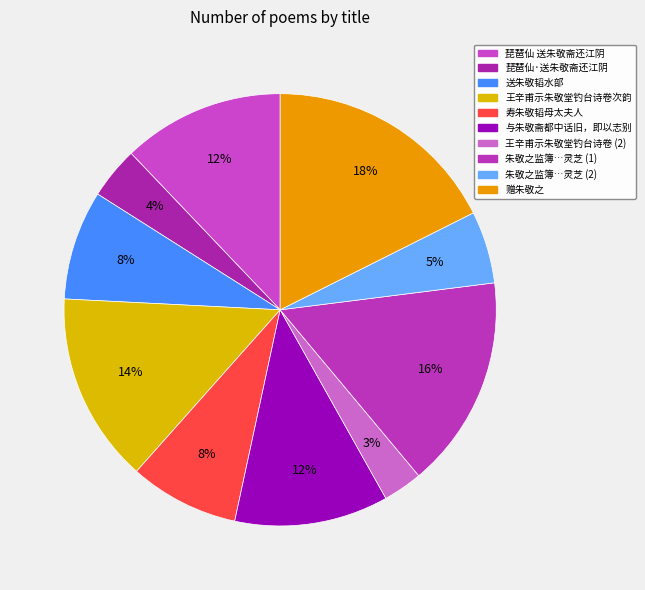

Count the number of slices in the pie.

10